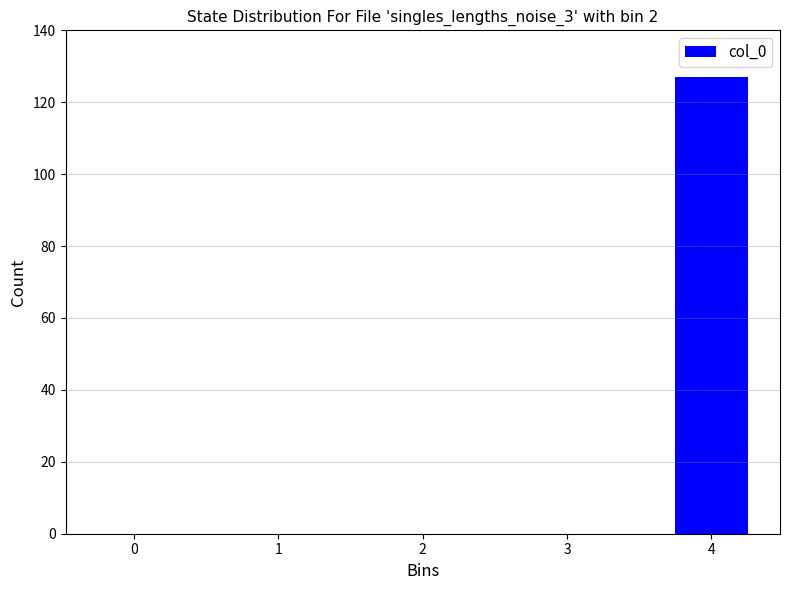

Reading right to left, extract all data points from this chart.

127	-1	0	0	0